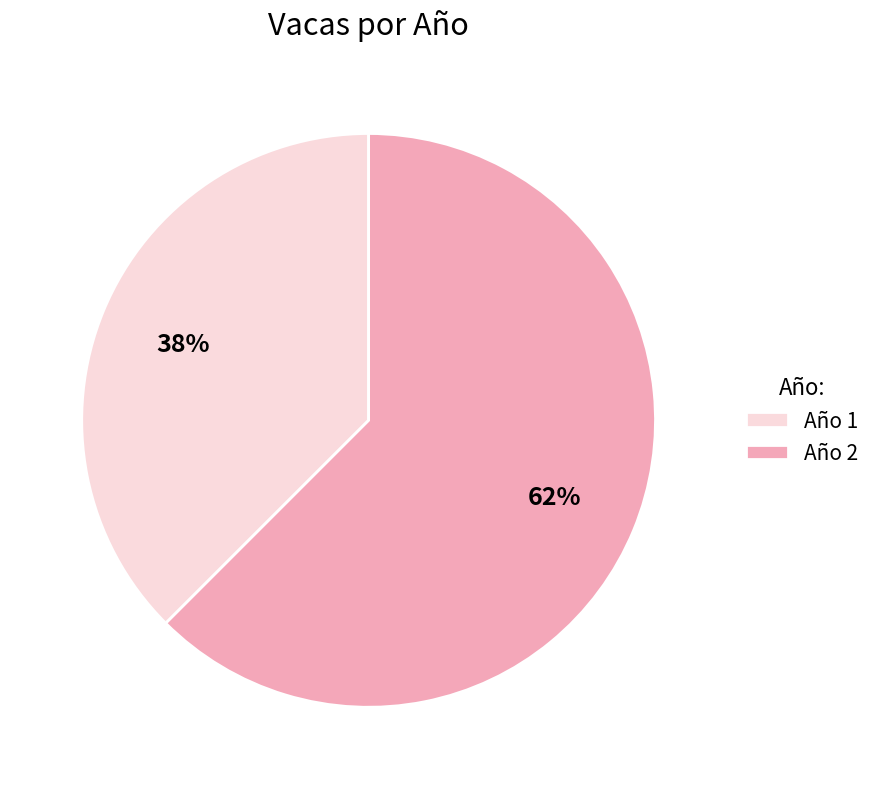

Which category has the smallest portion of the pie?

Año 1